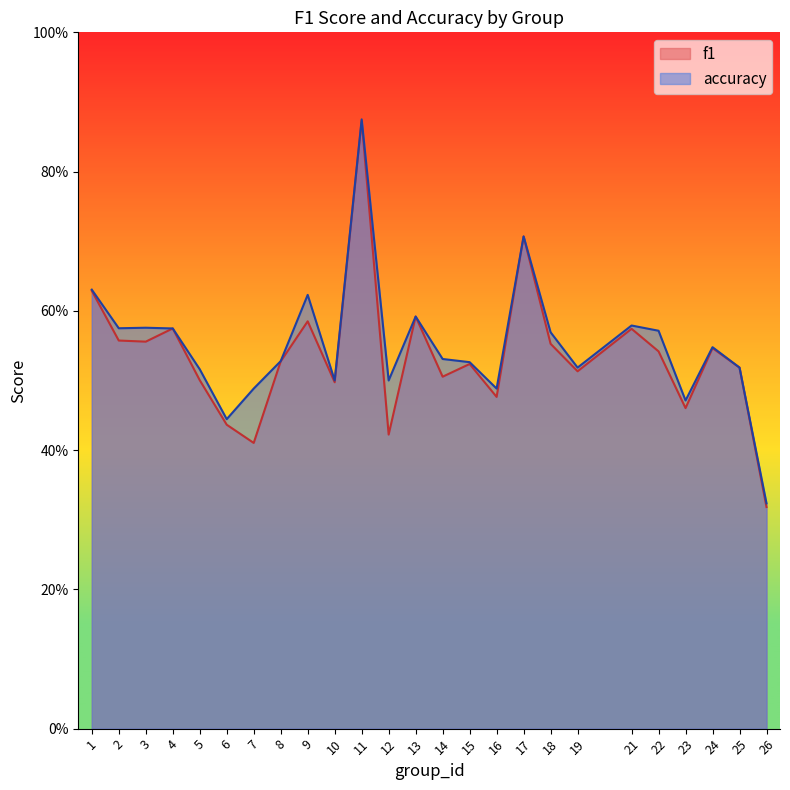

Which series has the largest range (max minus min)?

f1